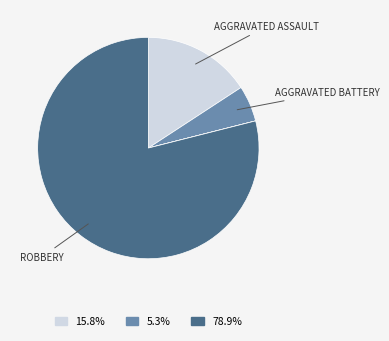

Is there a majority slice in this chart?

Yes